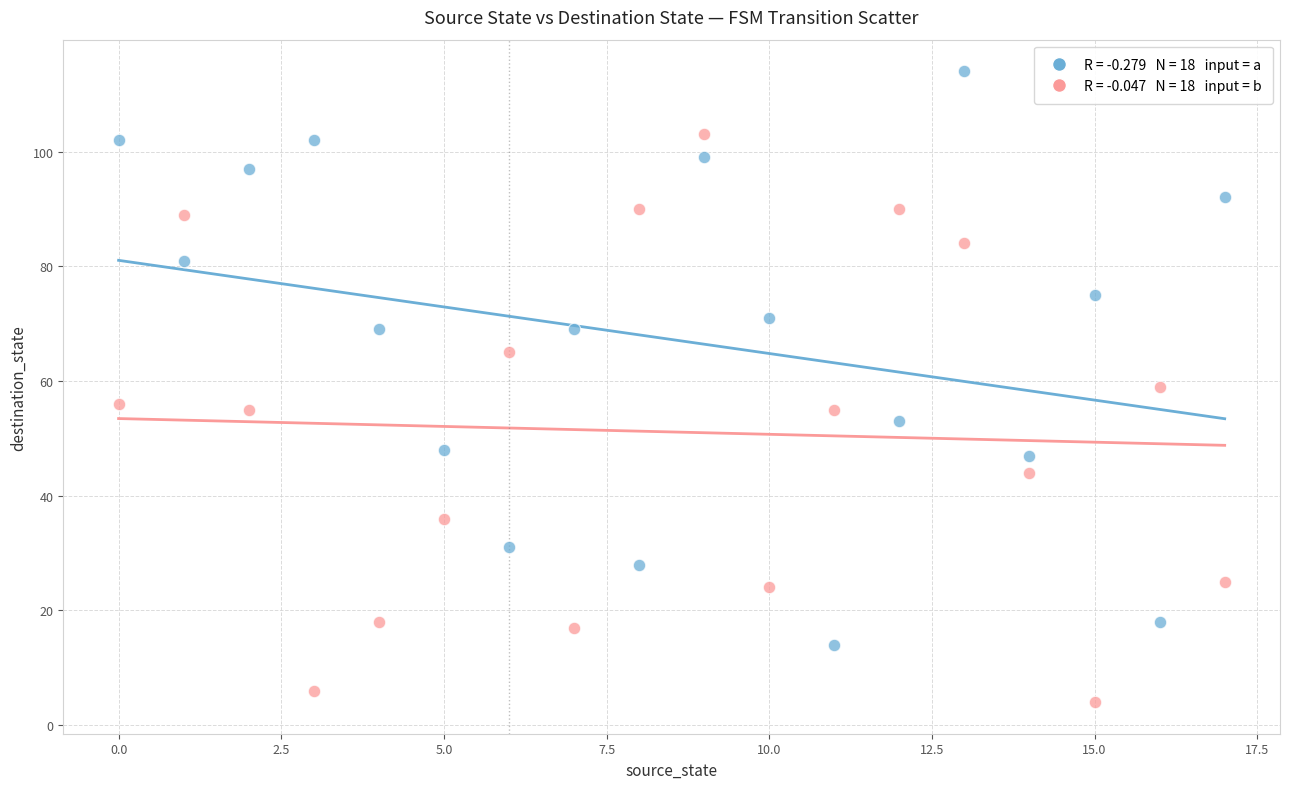

Across all data points, what is the range of Y values (max minus min)?

110